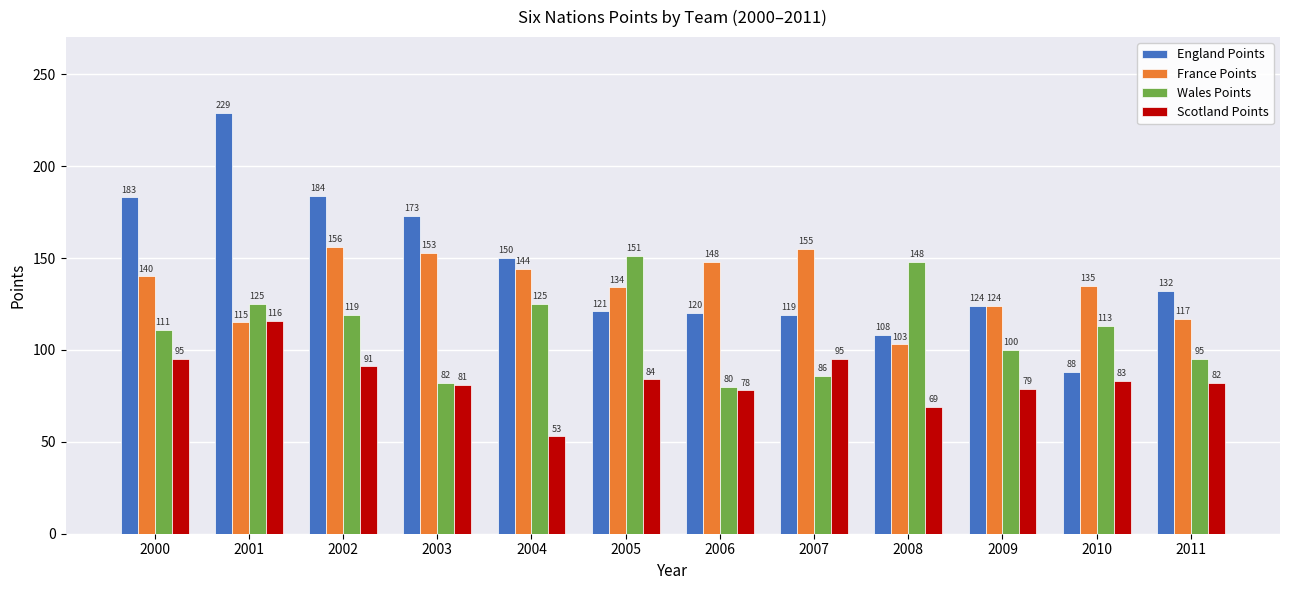

What is the lowest value of the France Points series?

103